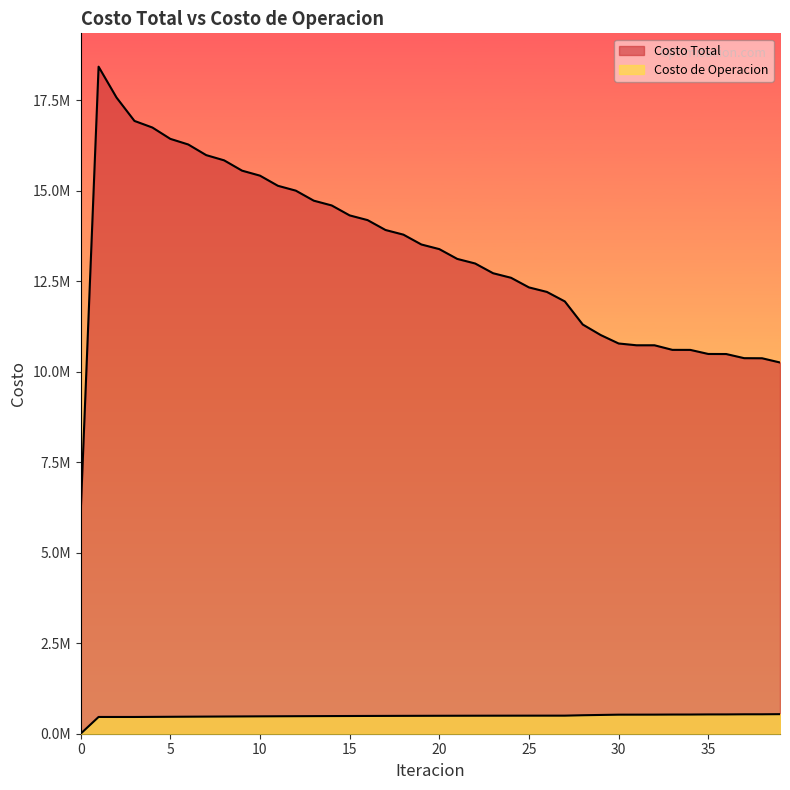

At which label does Costo de Operacion reach its peak?

39